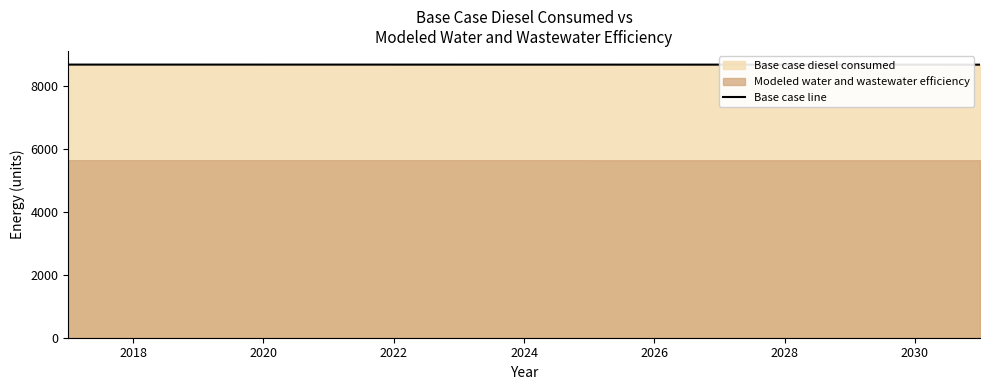

Is it true that Base case line equals 8669.4 at 2018?

True